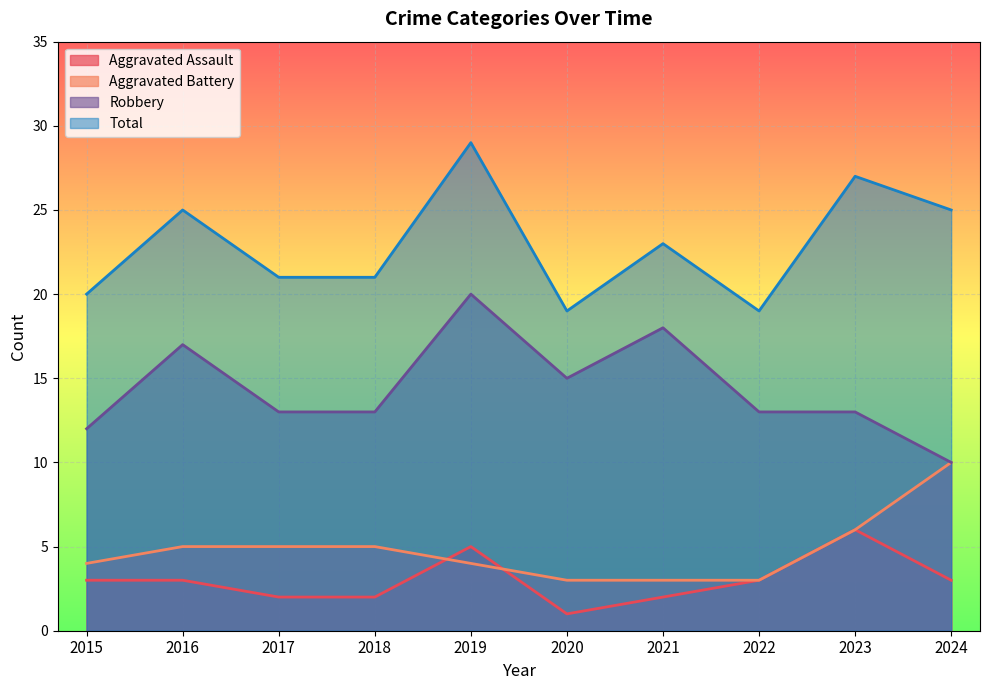

Between 2015 and 2021, which series saw the biggest shift?

Robbery